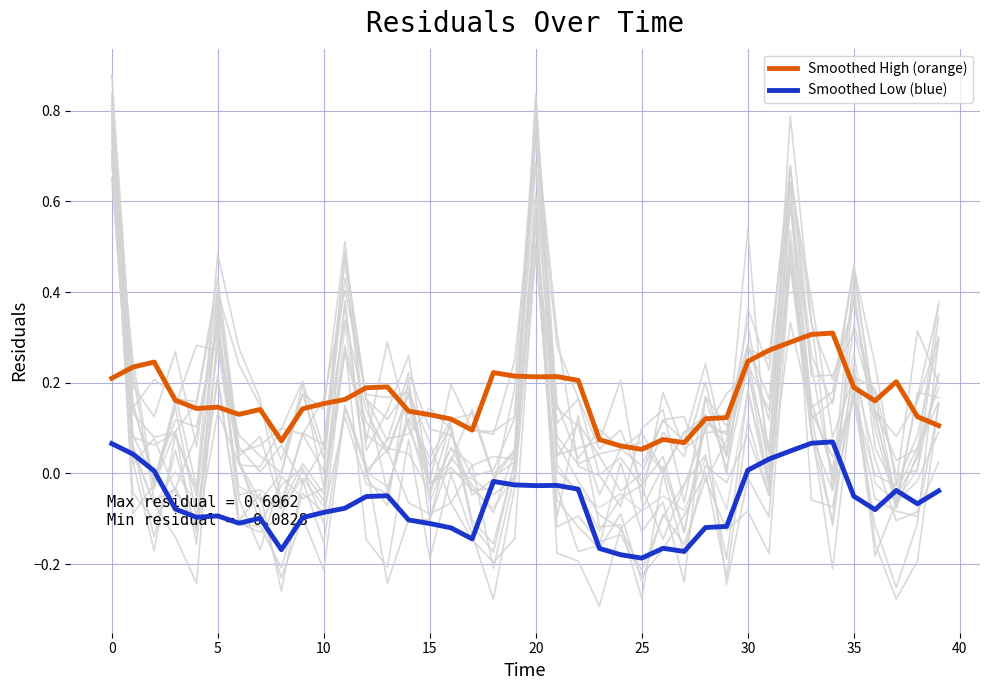

Is it true that Smoothed Low (blue) equals -0.1 at 15?

True